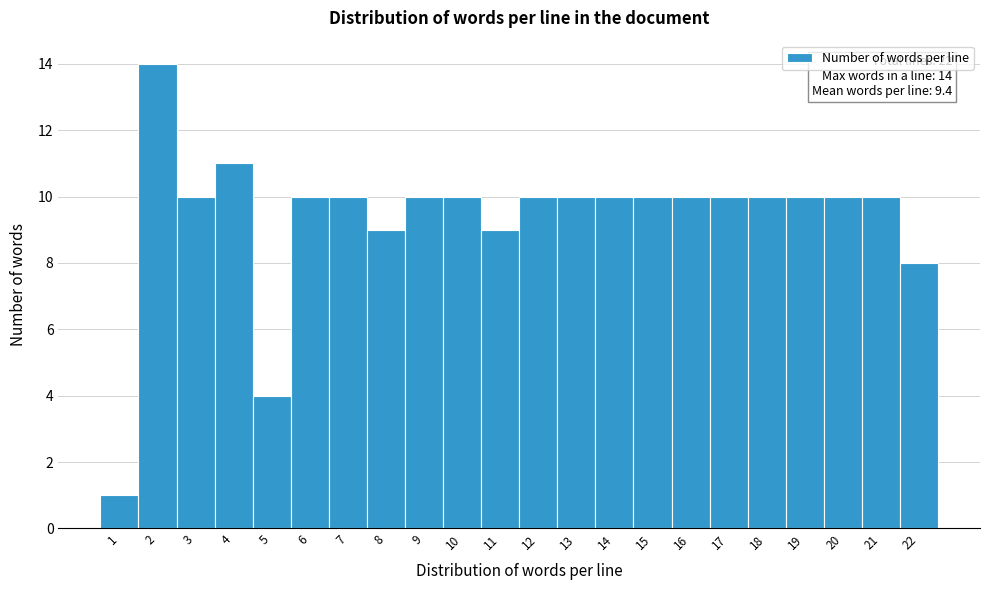

Which range on the x-axis has the tallest bar?

1.5 to 2.5